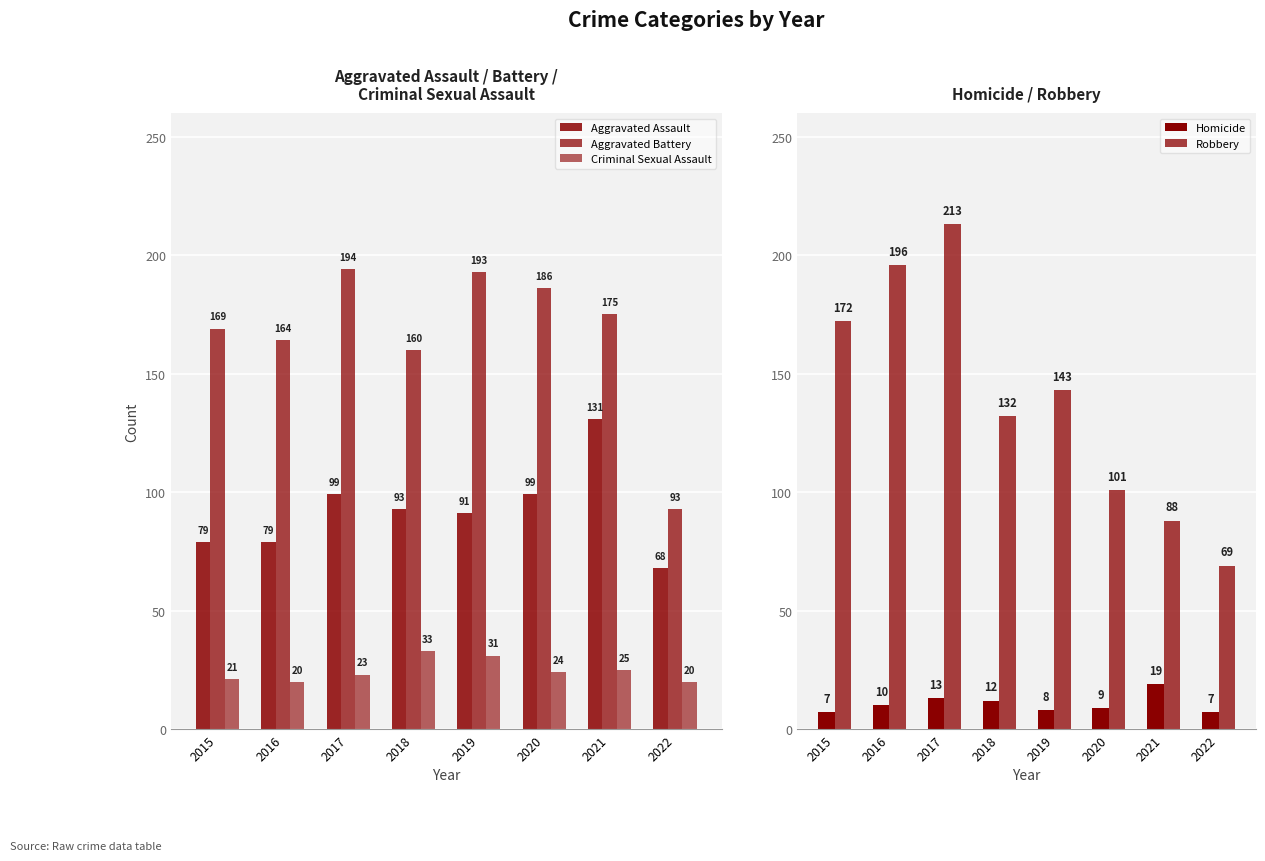

What is the total value across all series at 2016?

469